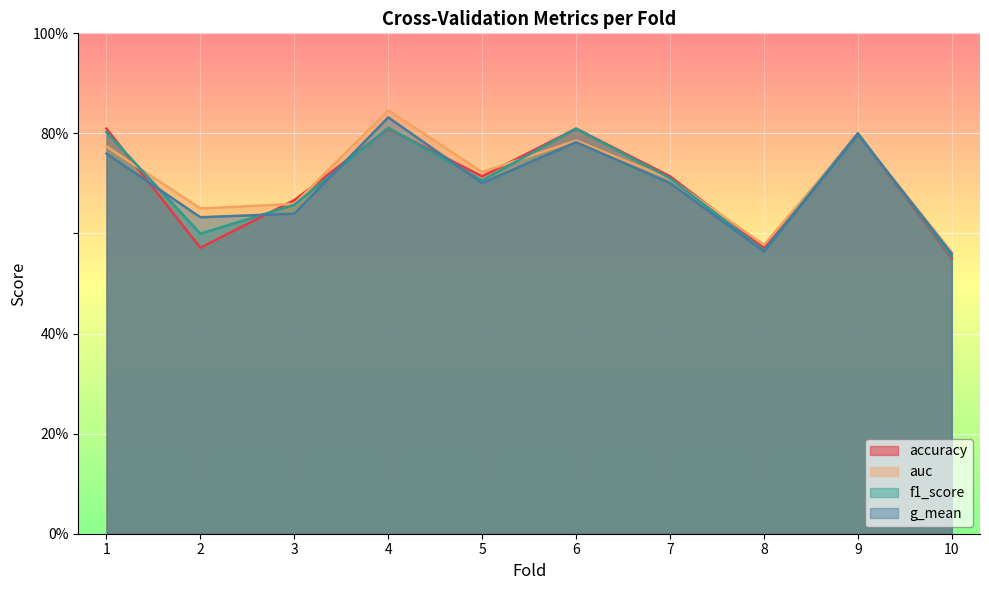

The f1_score series shows 0.7 at 3. True or false?

True